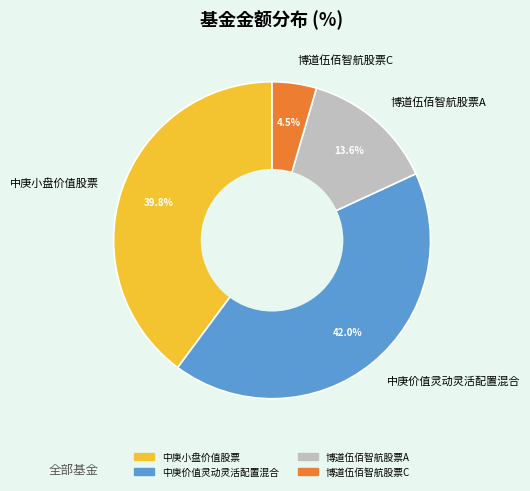

What percentage do 博道伍佰智航股票A and 博道伍佰智航股票C together represent?

18.1%